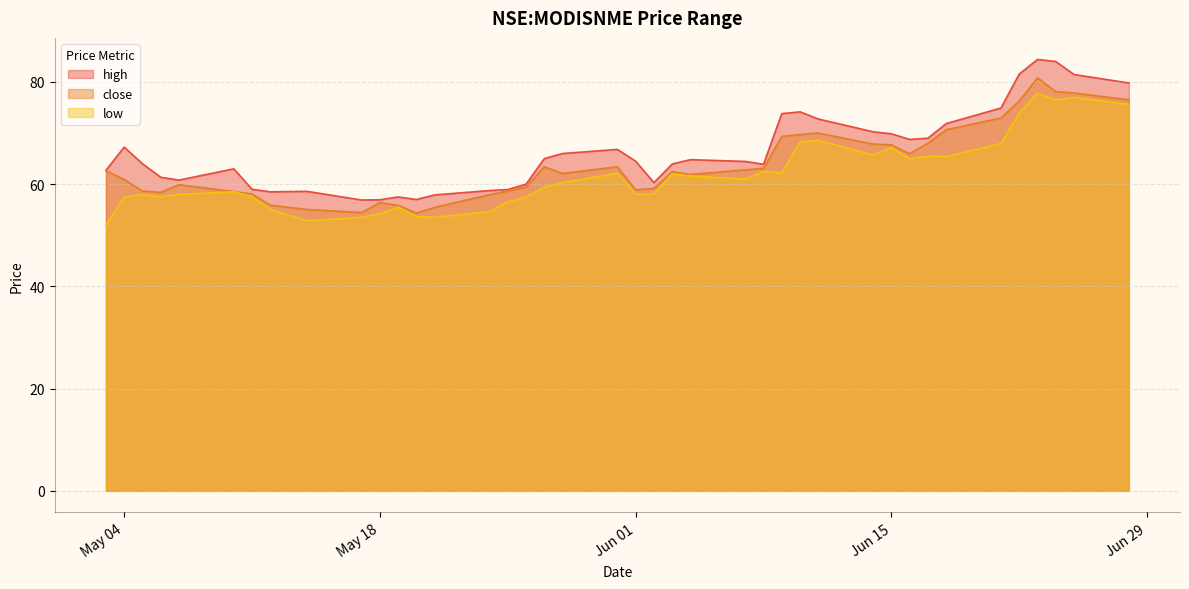

At which category is the sum across all series the highest?

2021-06-23